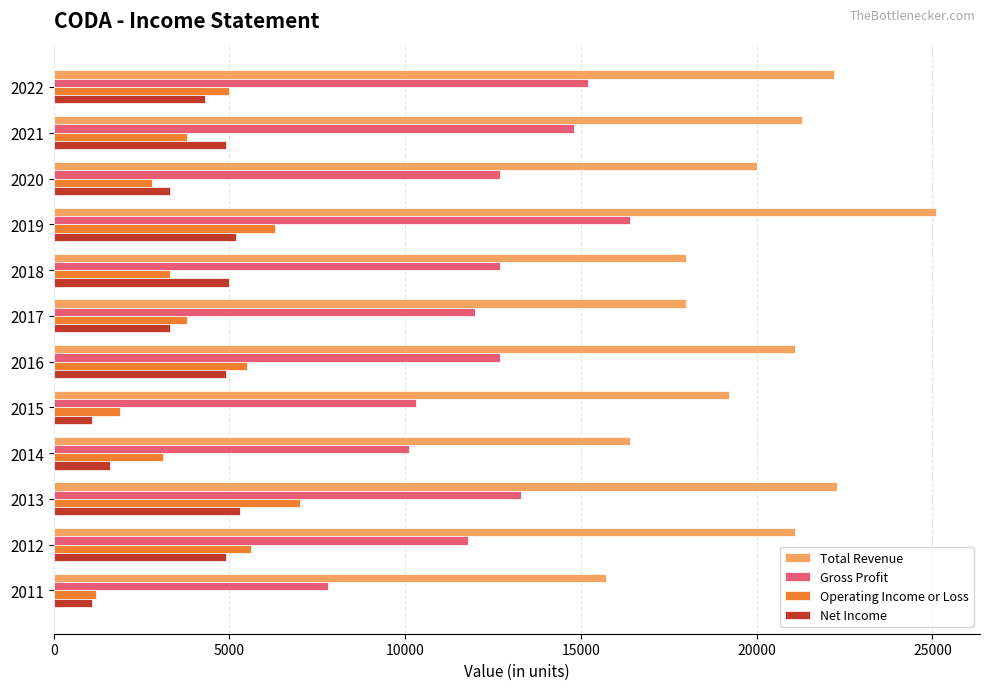

Which category has the highest value across all series?

2019